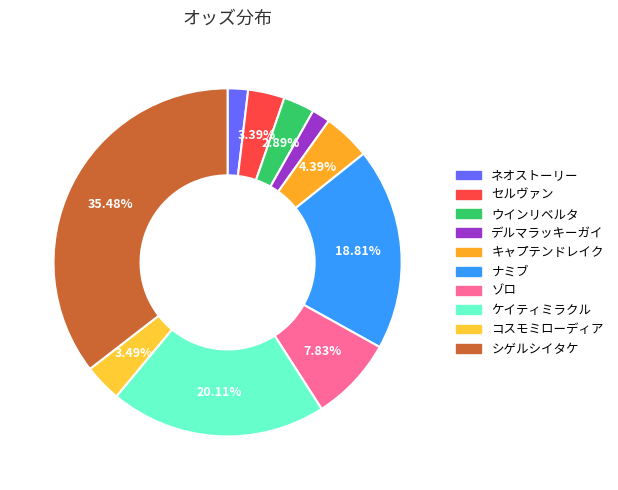

True or false: デルマラッキーガイ accounts for 2% of the total.

True